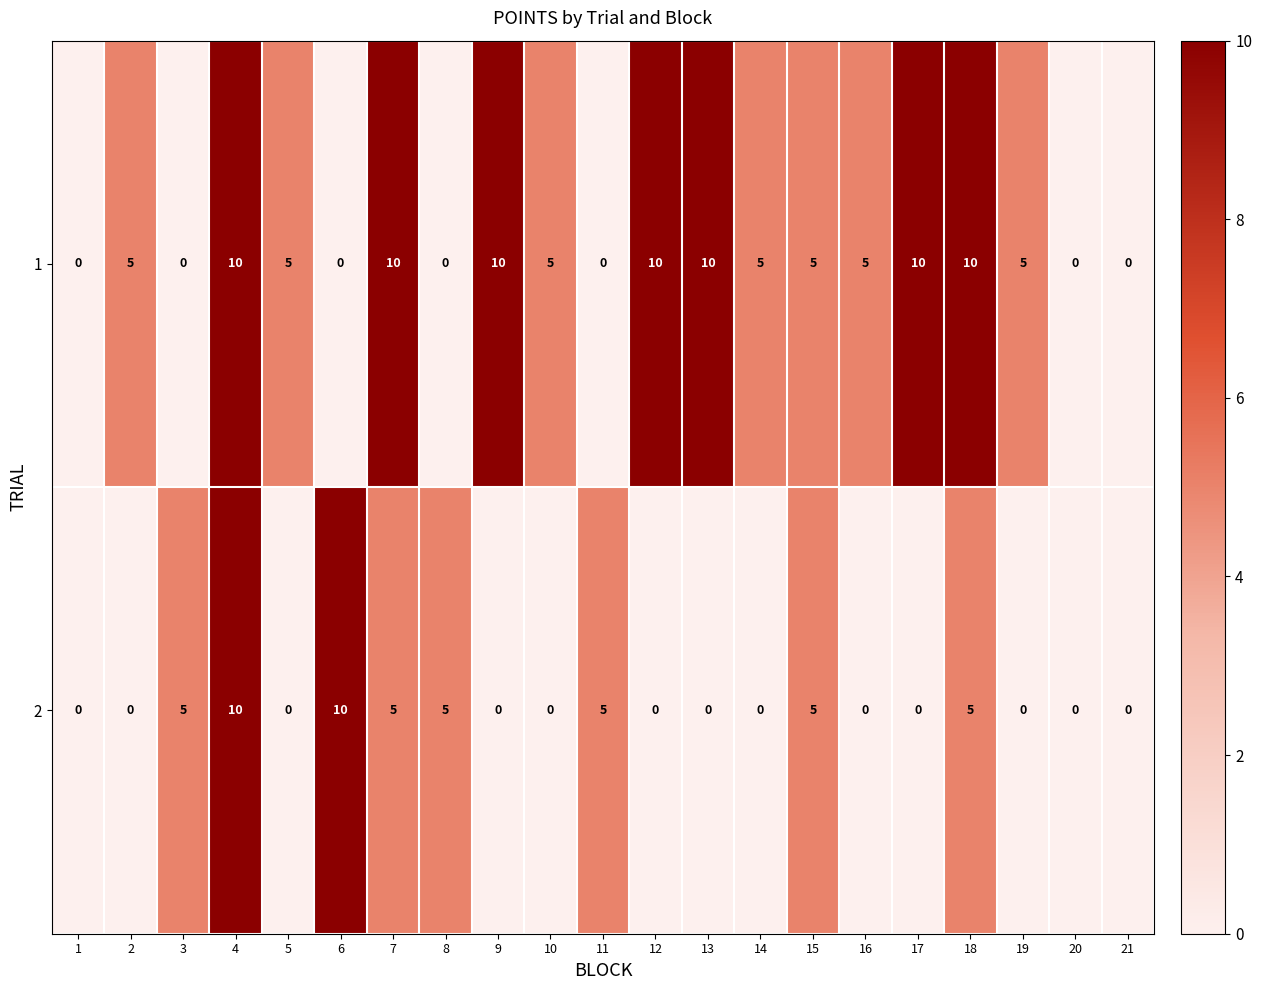

Rank the series by their average value, from lowest to highest.

2, 1